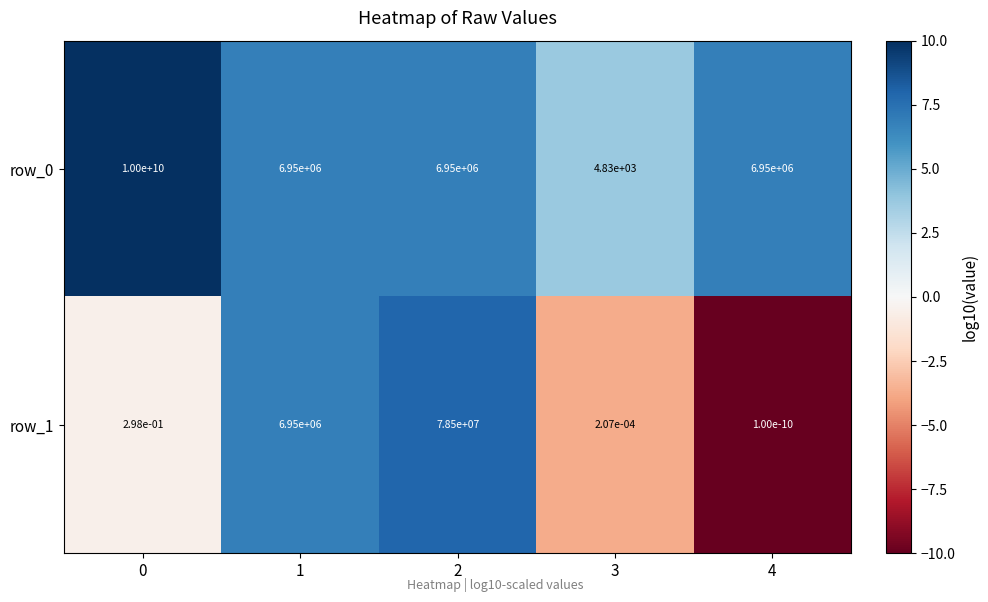

What is the spread (max minus min) of values at 3?

4830.0